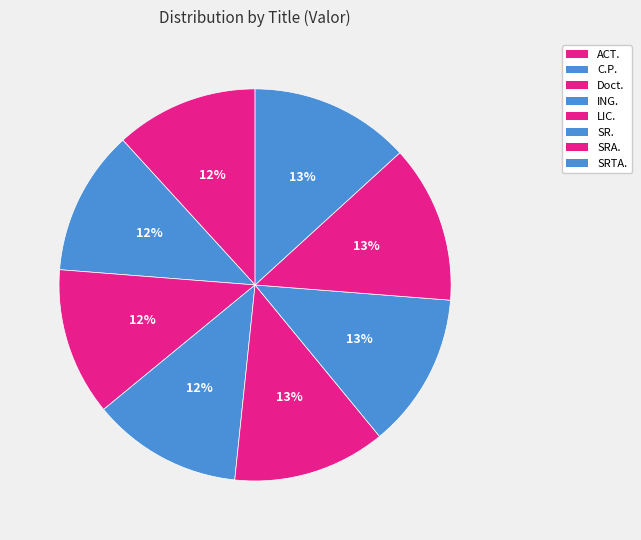

How much of the chart is everything except C.P.?

88.0%